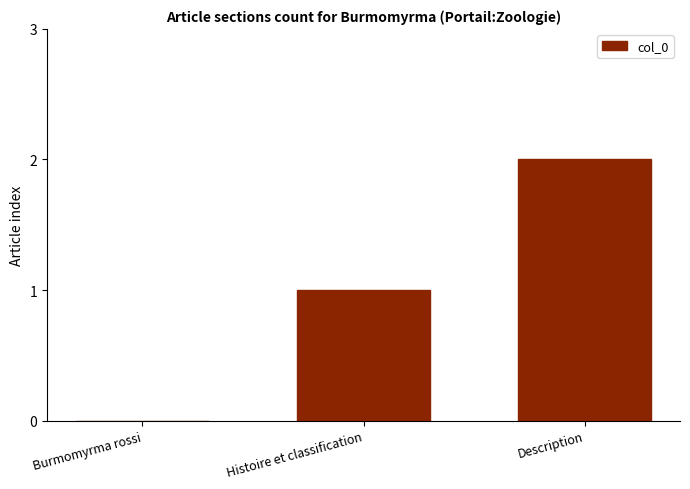

How many distinct data groups are displayed?

1